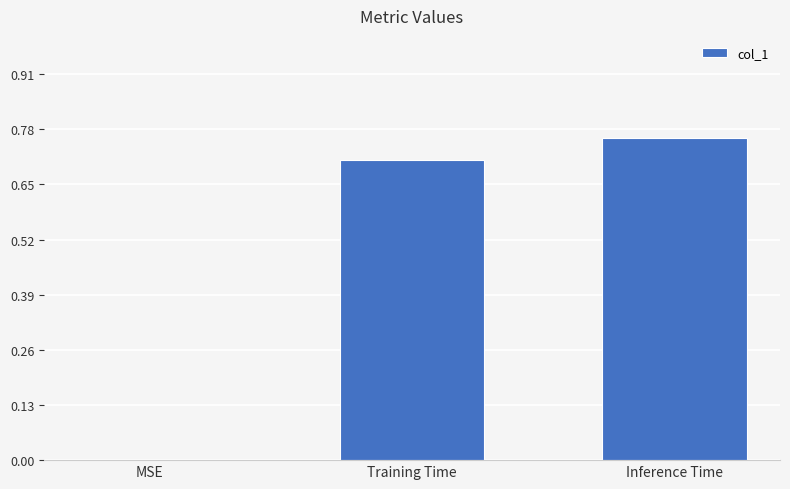

What is the change in value from Training Time to Inference Time?

+0.1